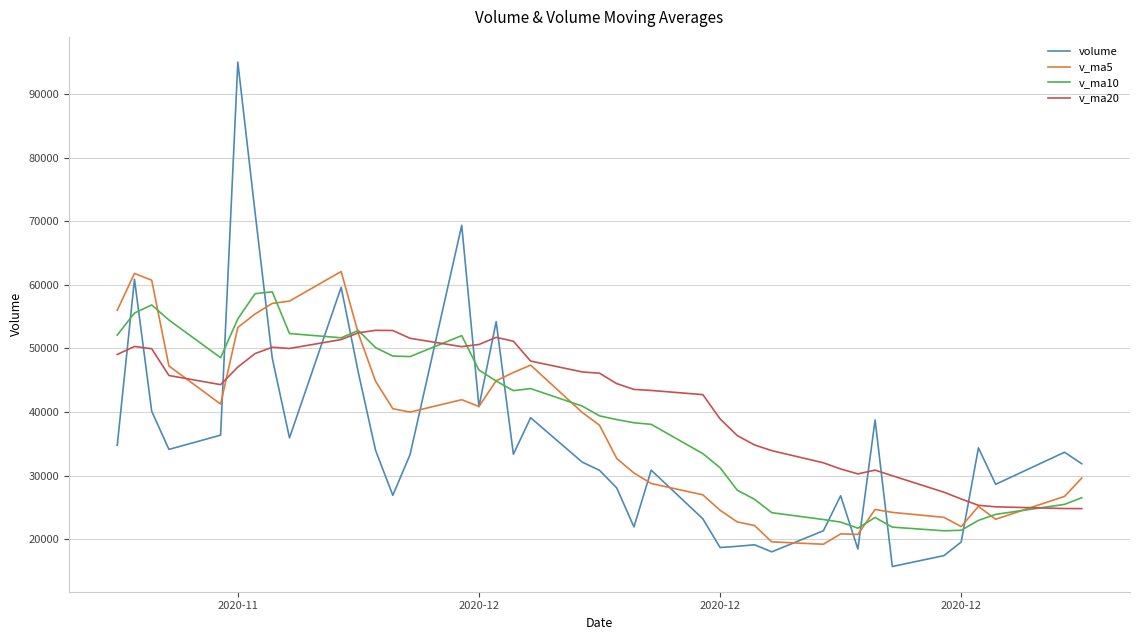

True or false: v_ma5 has more than 0 interior local peaks.

True